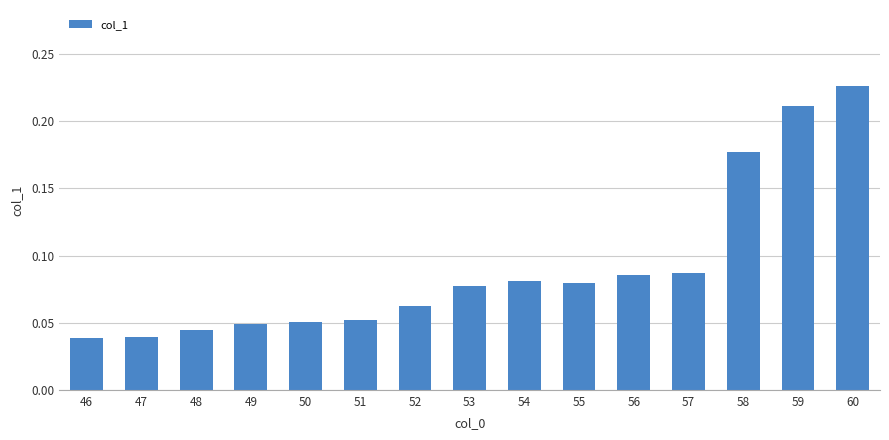

True or false: the data shows 0.0 at 54.

False